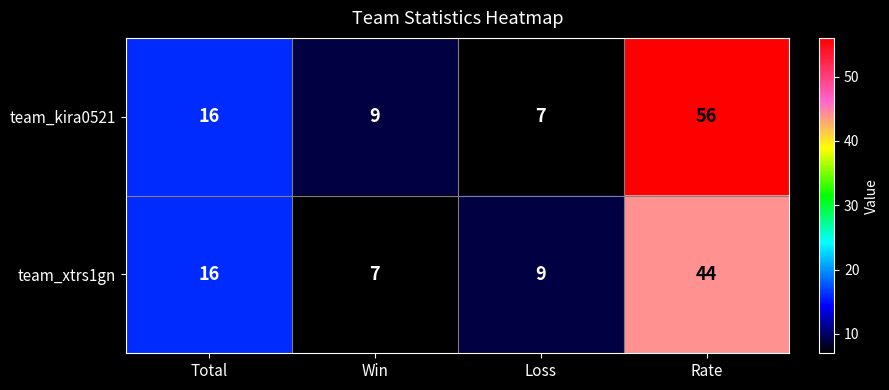

At Loss, list the series in order from smallest to largest.

team_kira0521, team_xtrs1gn